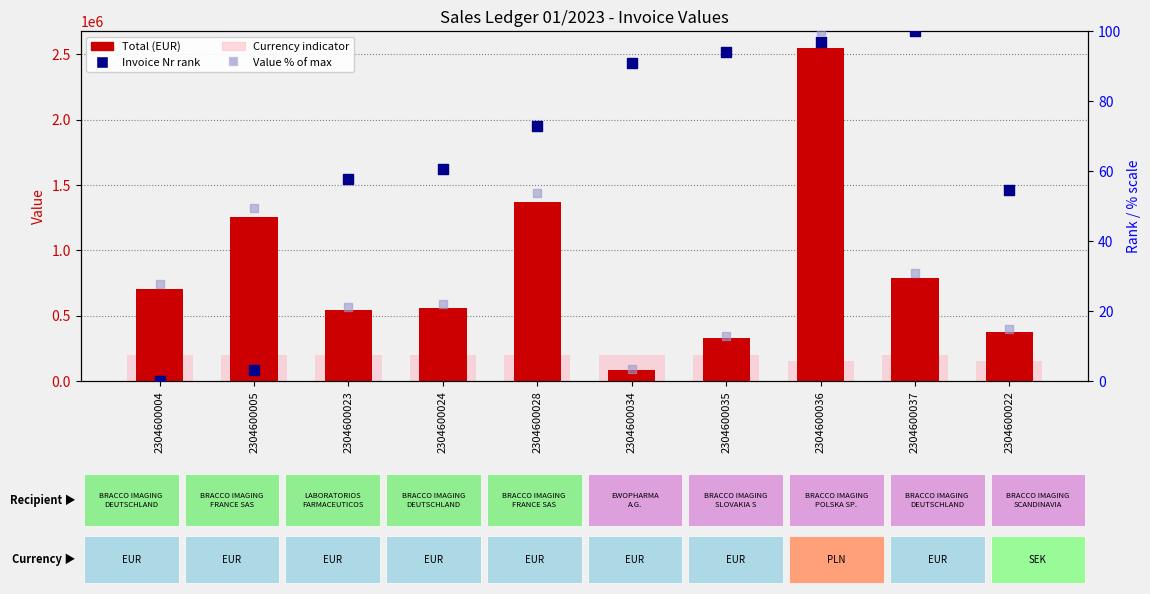

Which series contains the highest Y value?

Total (EUR)